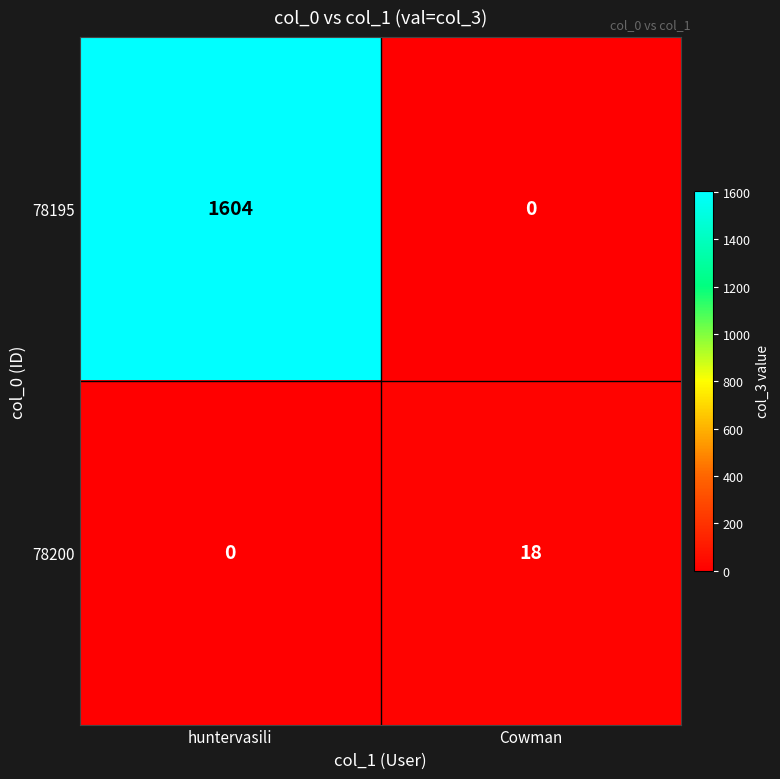

What is the difference between the highest and lowest values at huntervasili?

1604